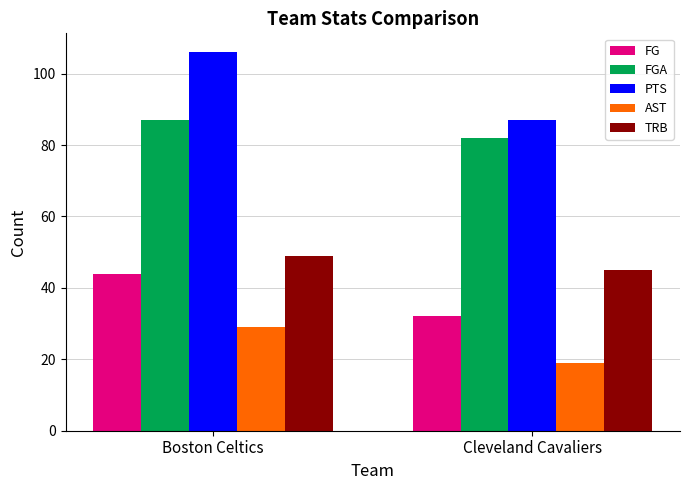

How many data points in AST are less than 29?

1